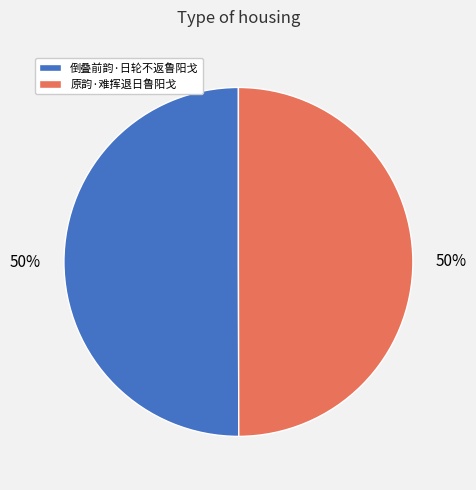

Approximately how many times larger is the value at 倒叠前韵·日轮不返鲁阳戈 compared to 原韵·难挥退日鲁阳戈?

1.0